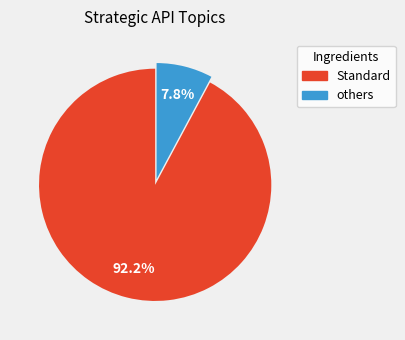

Is there a majority slice in this chart?

Yes